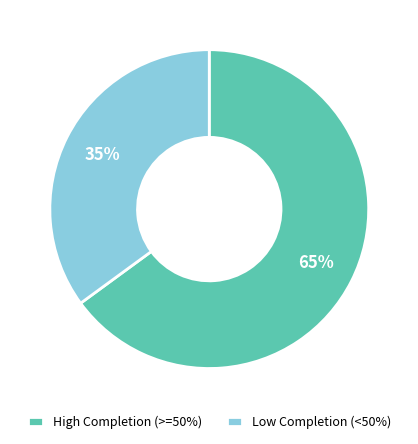

How many segments does this pie chart have?

2